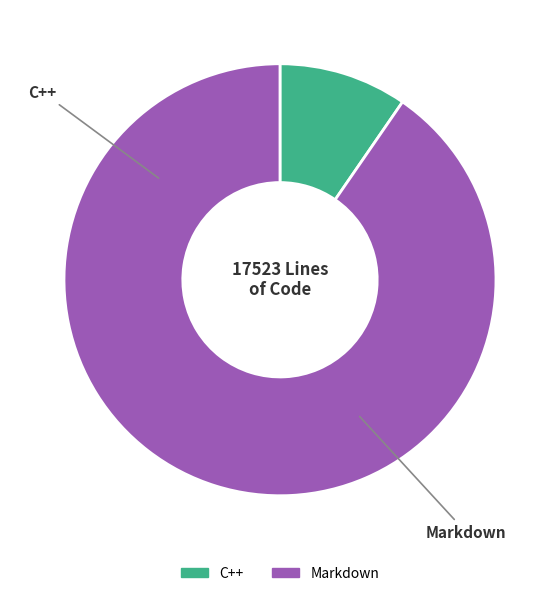

Combined, do Markdown and C++ account for over 50%?

Yes